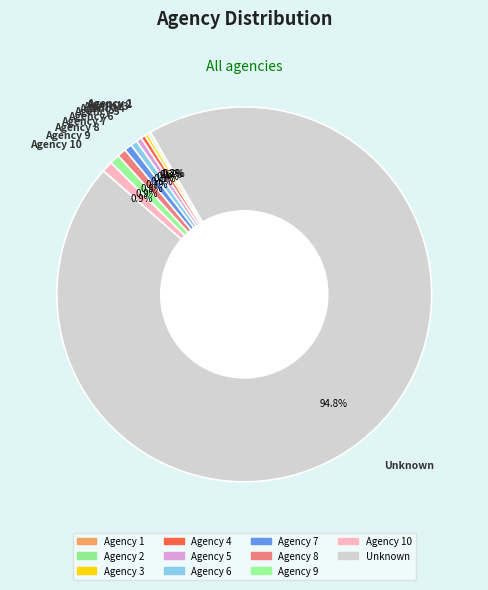

Rank the categories by value from highest to lowest.

Unknown, Agency 10, Agency 9, Agency 8, Agency 7, Agency 6, Agency 5, Agency 4, Agency 3, Agency 2, Agency 1